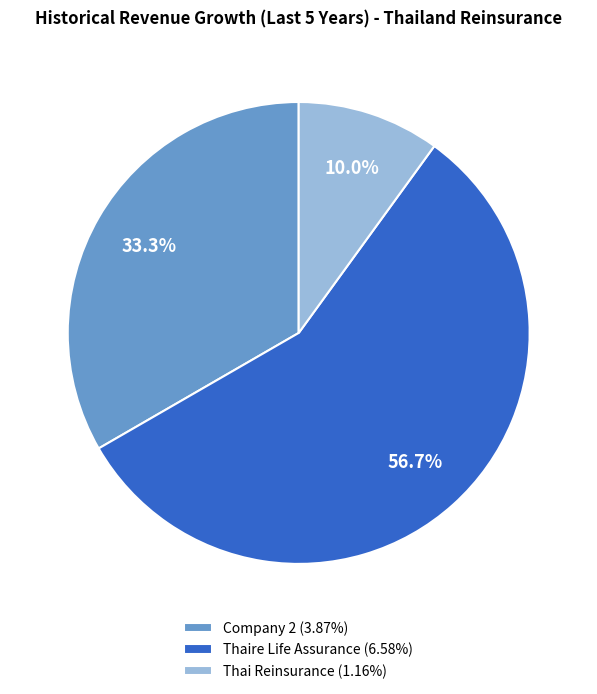

Is it true that Company 2 is 21% of the pie?

False